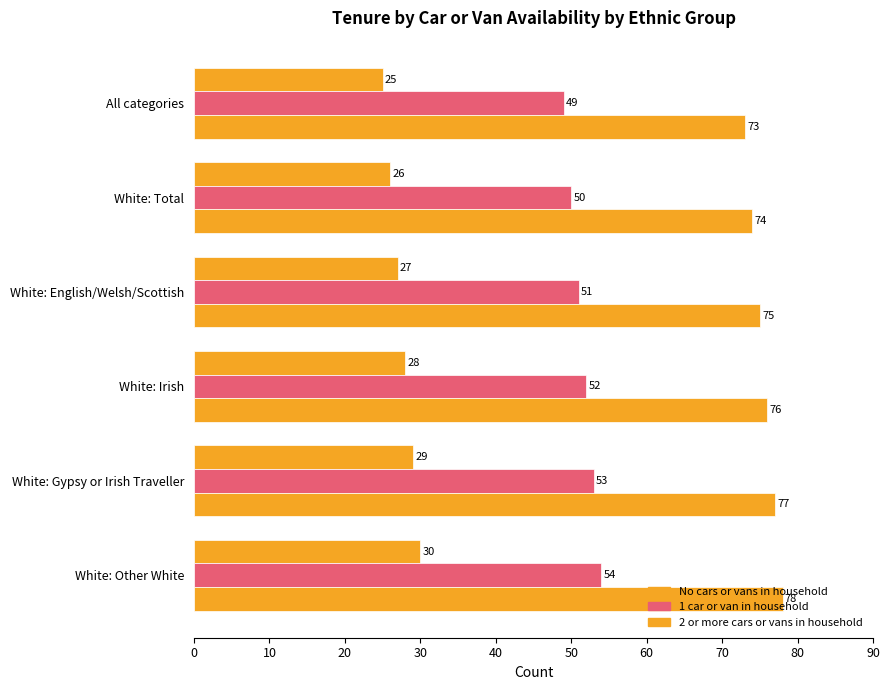

Which series has the largest range (max minus min)?

No cars or vans in household